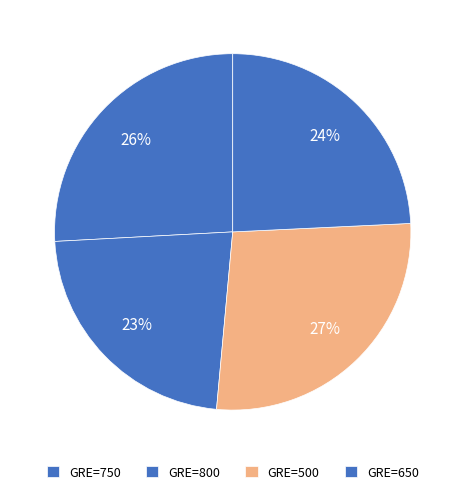

Is there any slice that represents more than half of the pie?

No